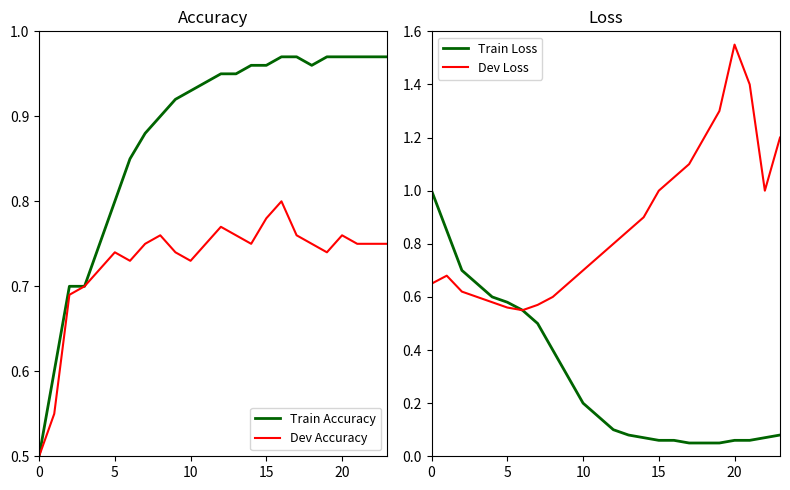

Between 23 and 6, which is larger?

23